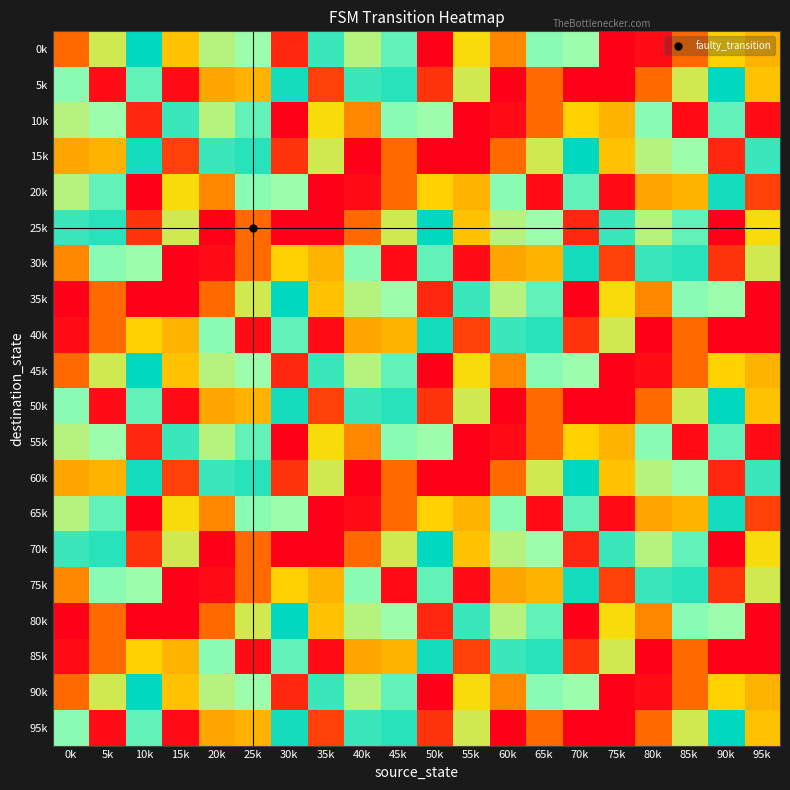

Which has a higher value, 65k or 15k?

65k